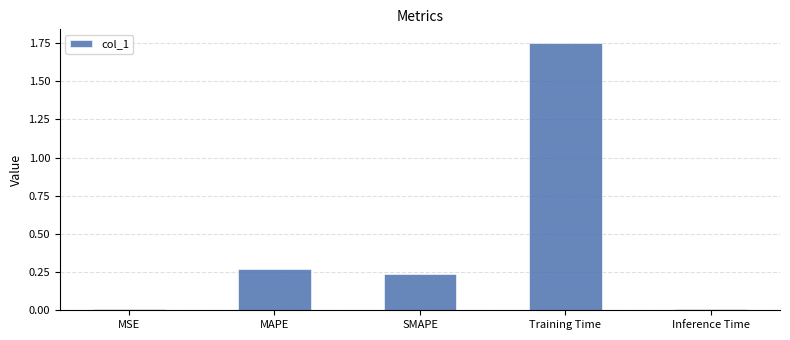

What is the difference between the maximum and minimum values?

1.7